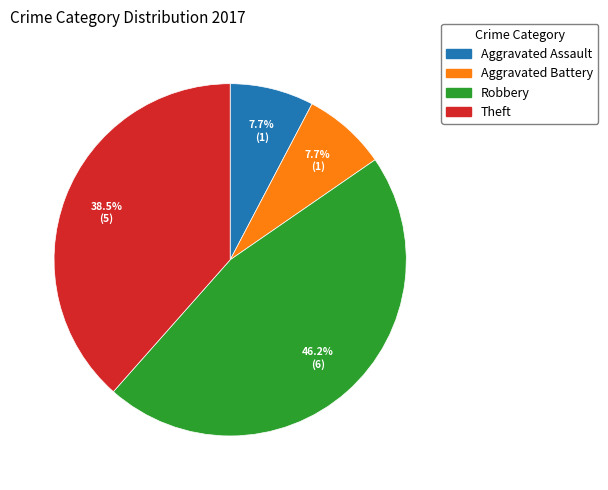

Does Aggravated Assault represent more than half of the total?

No